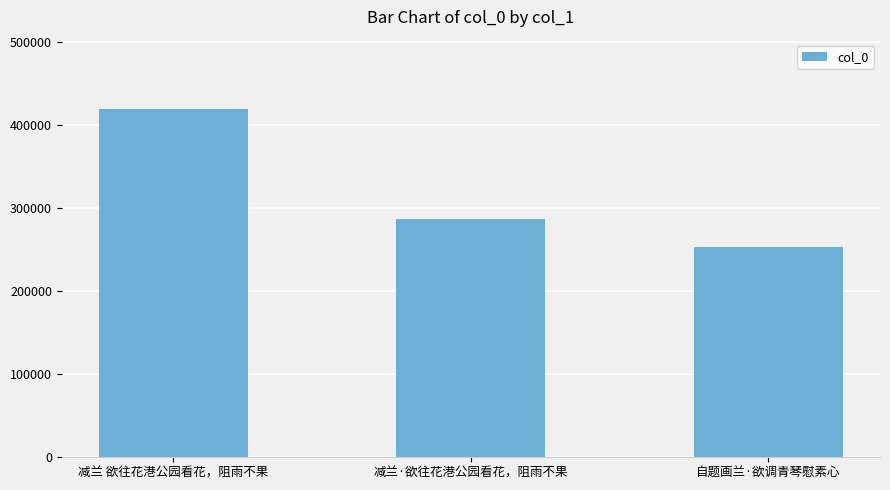

What position from the right is 减兰·欲往花港公园看花，阻雨不果?

2